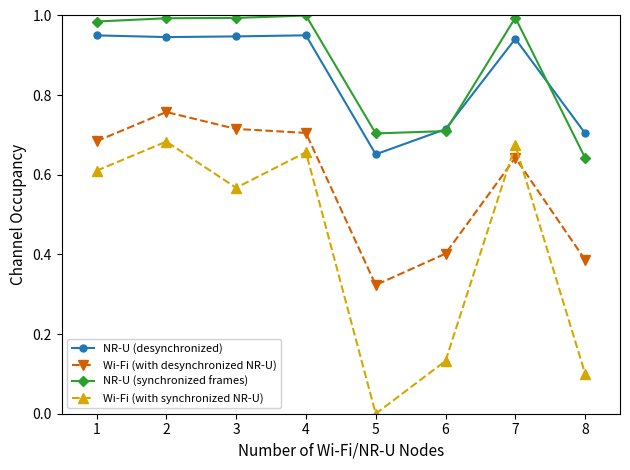

Which category has the lowest value in the Wi-Fi (with desynchronized NR-U) series?

5